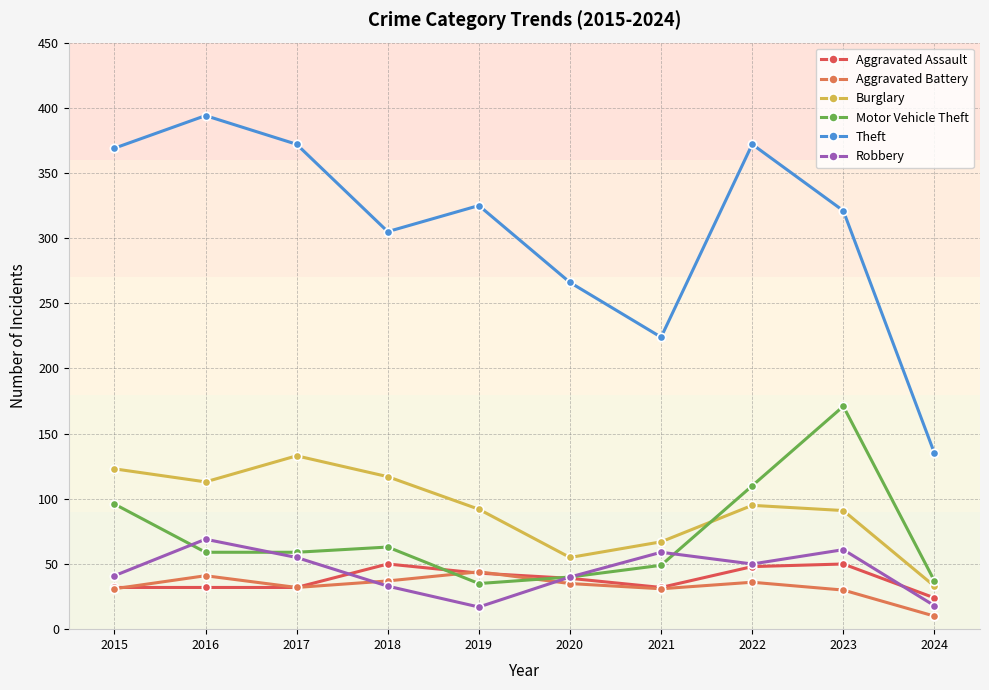

Which category has the highest value across all series?

2016